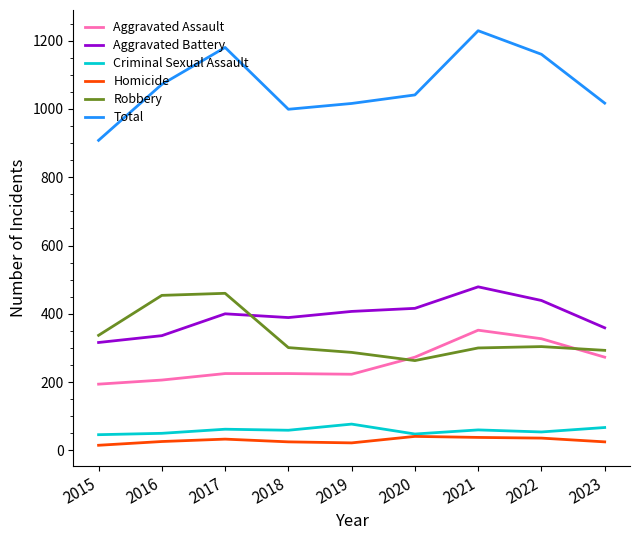

What is the maximum value shown in the chart?

1229